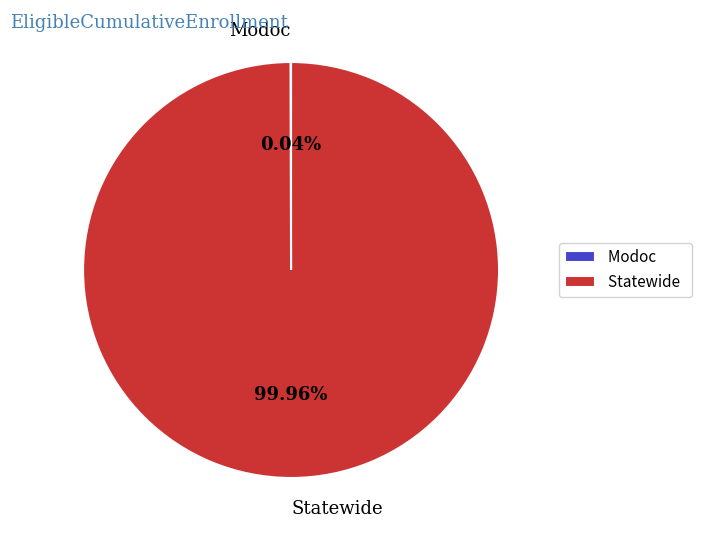

Does any single category account for the majority?

Yes